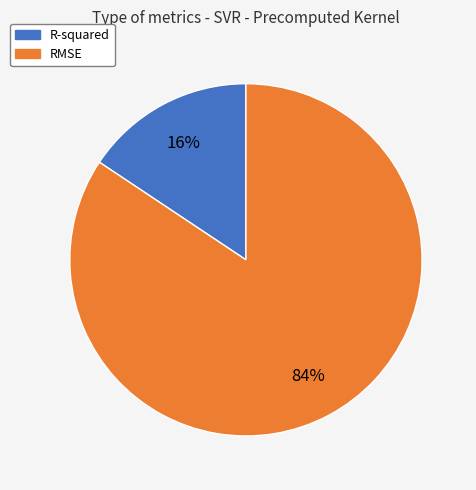

What is the smallest slice in the pie chart?

R-squared